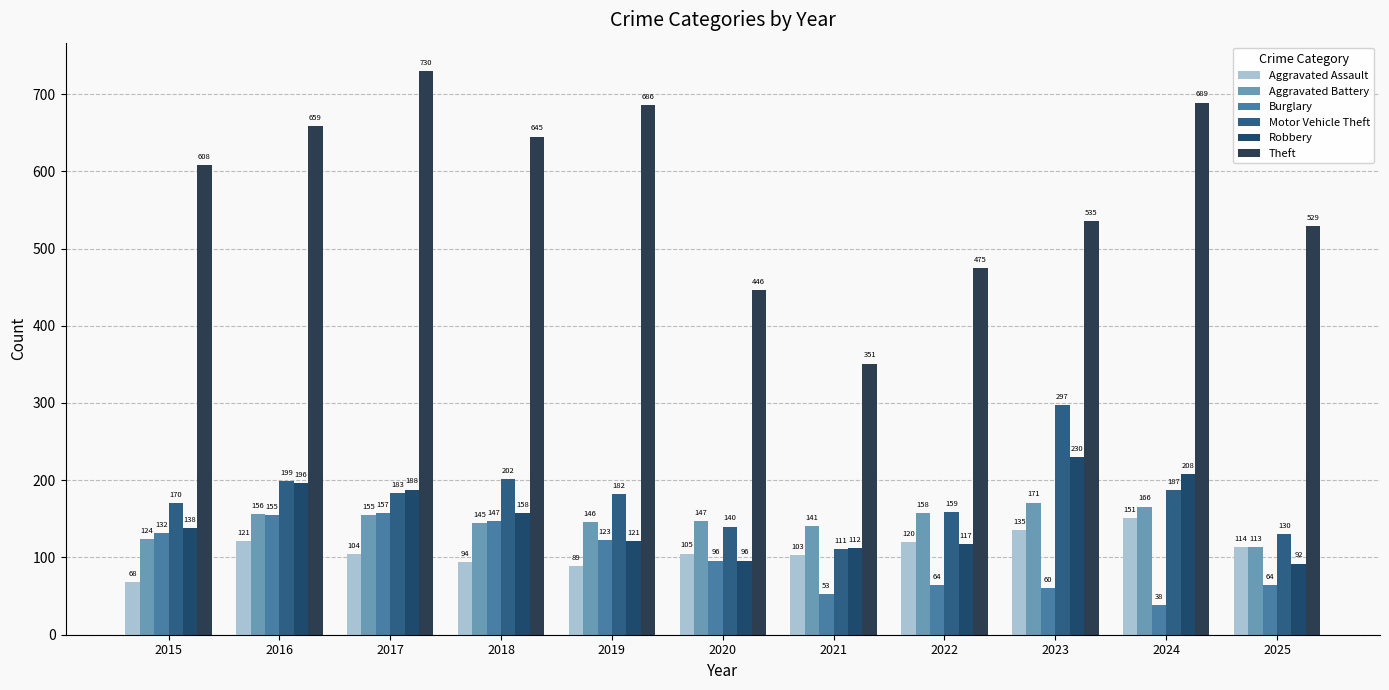

What are all the series names shown in the legend?

Aggravated Assault, Aggravated Battery, Burglary, Motor Vehicle Theft, Robbery, Theft